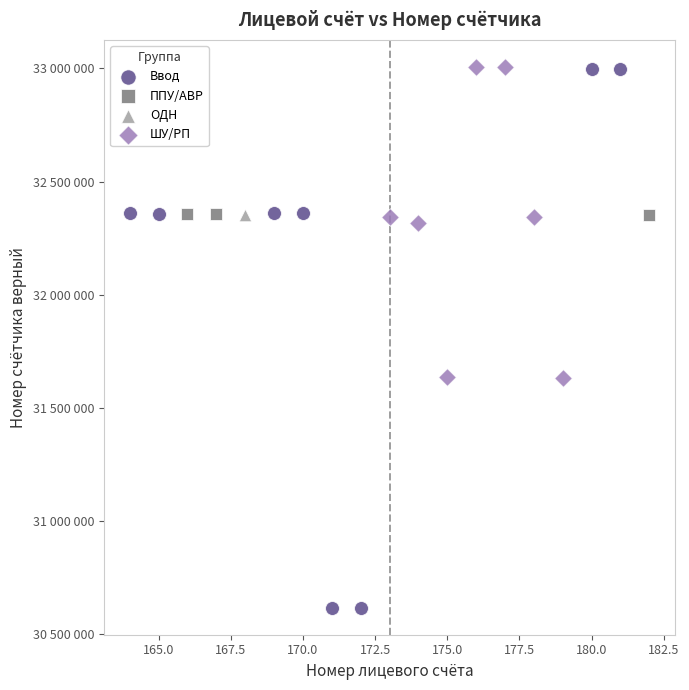

What are all the series names shown in the legend?

Ввод, ППУ/АВР, ОДН, ШУ/РП